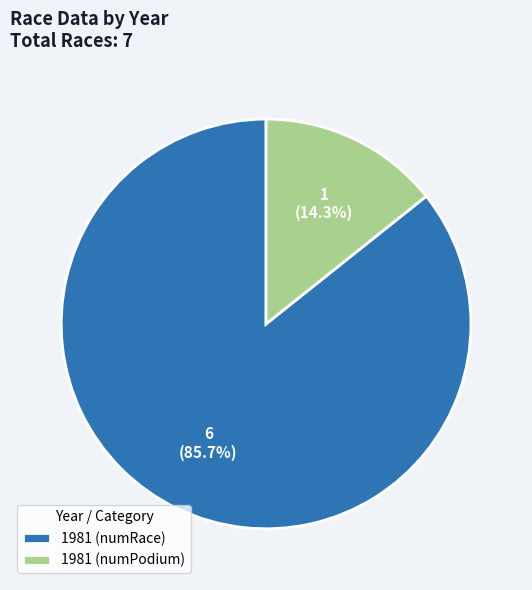

To the nearest percent, what is the average slice percentage?

50%